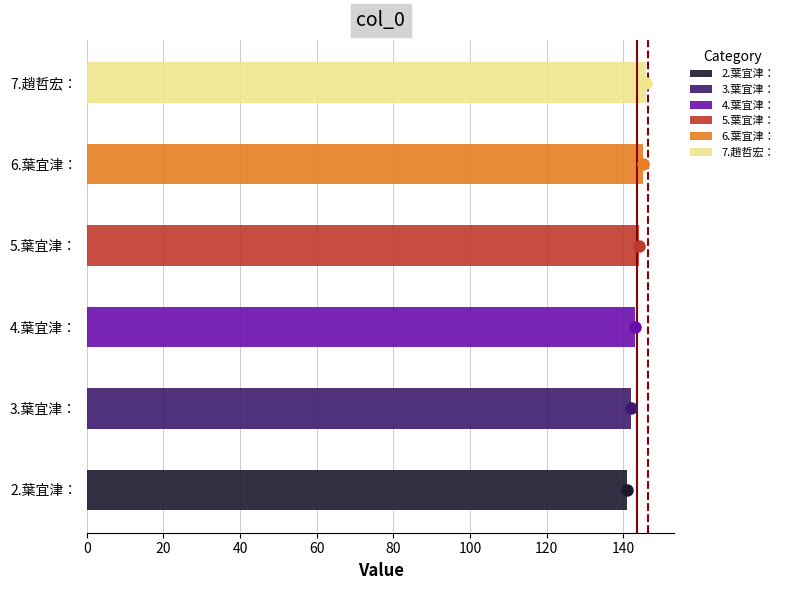

Is it true that the value at 7.趙哲宏： is 146?

True